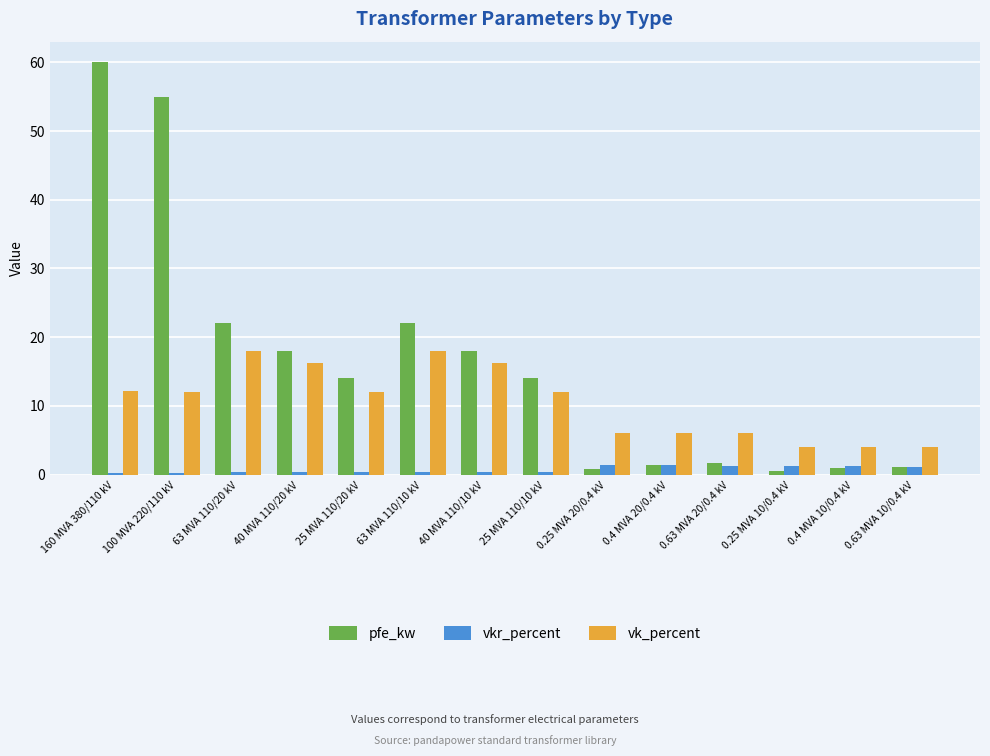

What is the label of the 4th bar from the left?

40 MVA 110/20 kV